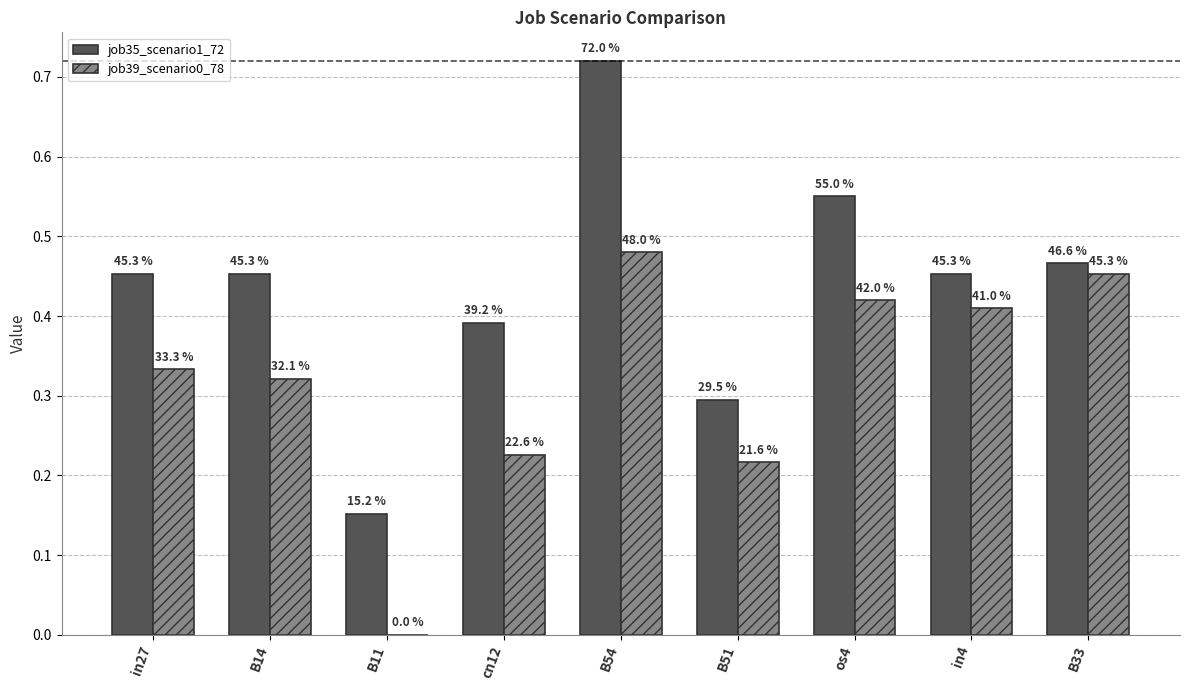

What are all the series names shown in the legend?

job35_scenario1_72, job39_scenario0_78